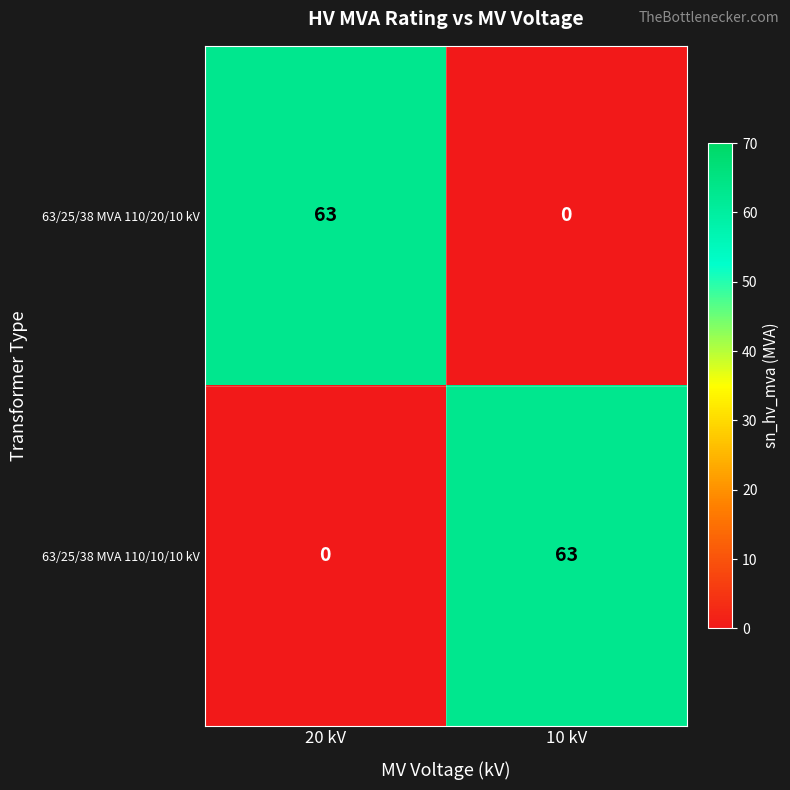

Rank the series at 10 kV from highest to lowest value.

63/25/38 MVA 110/10/10 kV, 63/25/38 MVA 110/20/10 kV